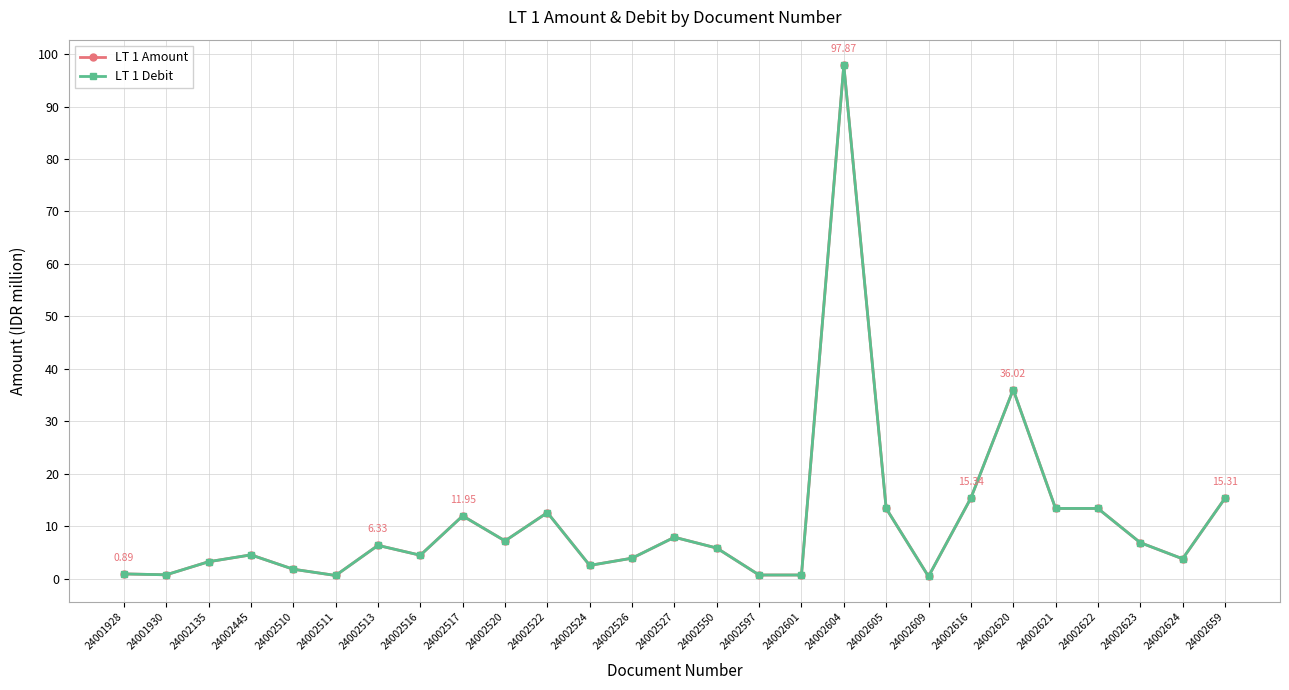

What is the maximum value for LT 1 Debit?

97.9